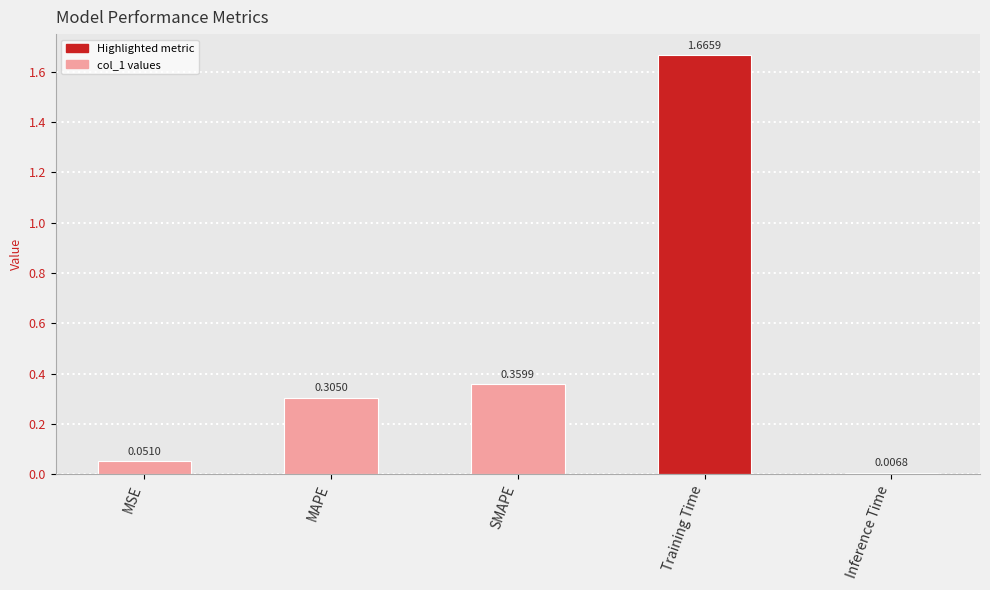

At which label is the value closest to 0?

Inference Time